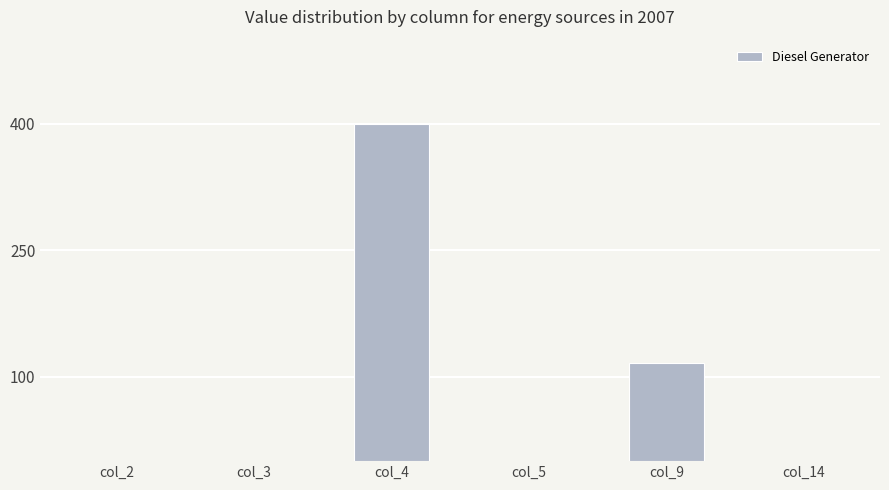

How many series are shown in this chart?

1